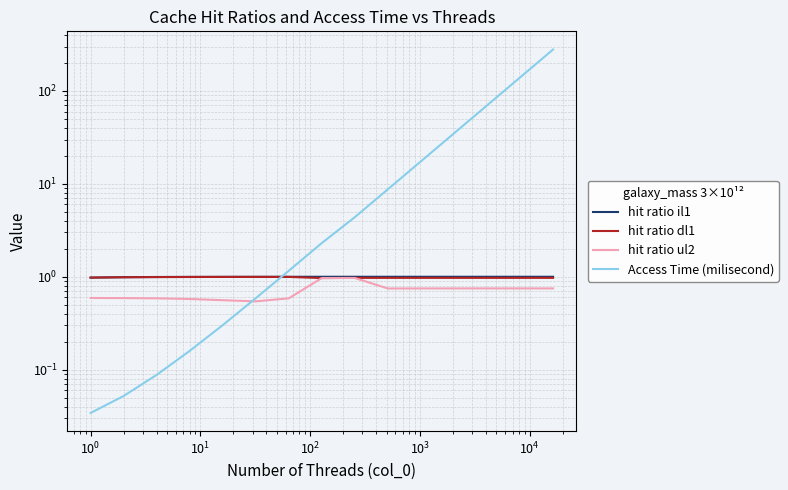

What are all the series names shown in the legend?

hit ratio il1, hit ratio dl1, hit ratio ul2, Access Time (milisecond)